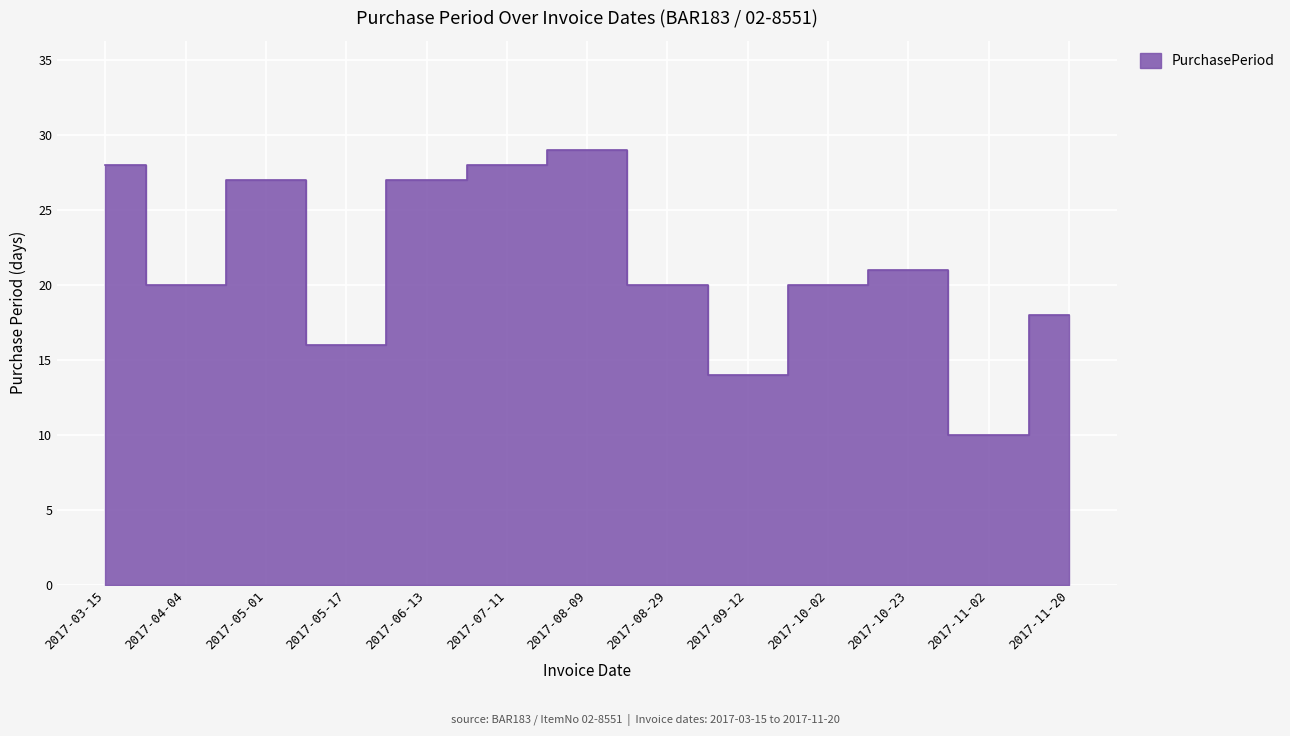

At which category does the data reach its first local valley?

2017-04-04